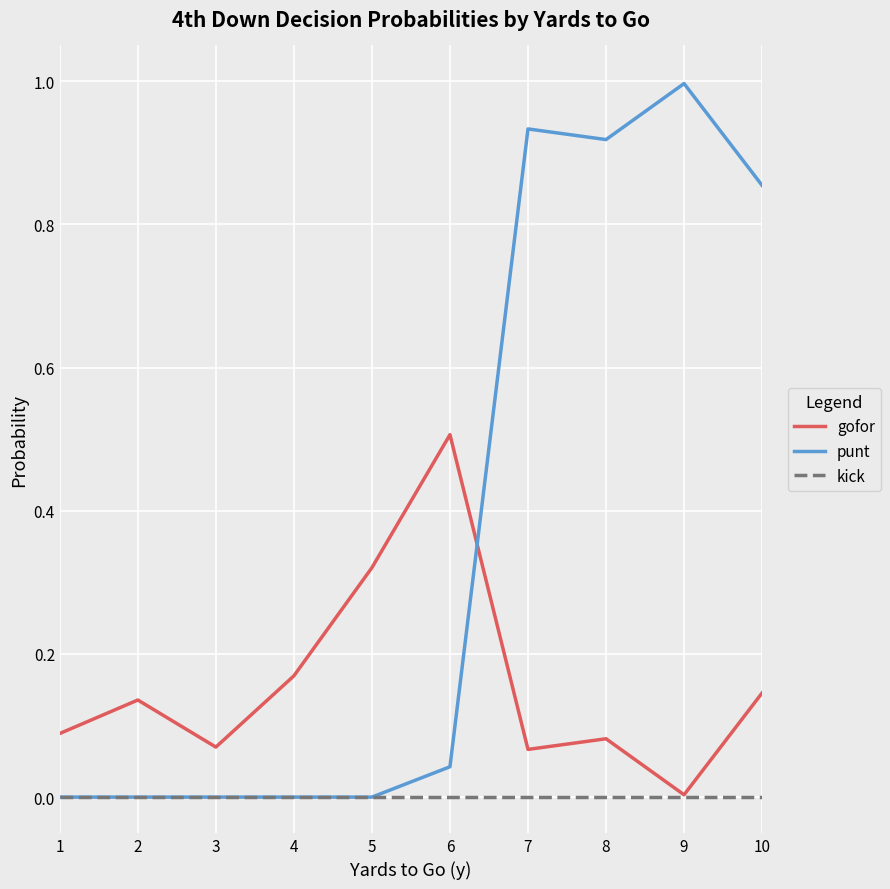

What is the spread (max minus min) of values at 6?

0.5